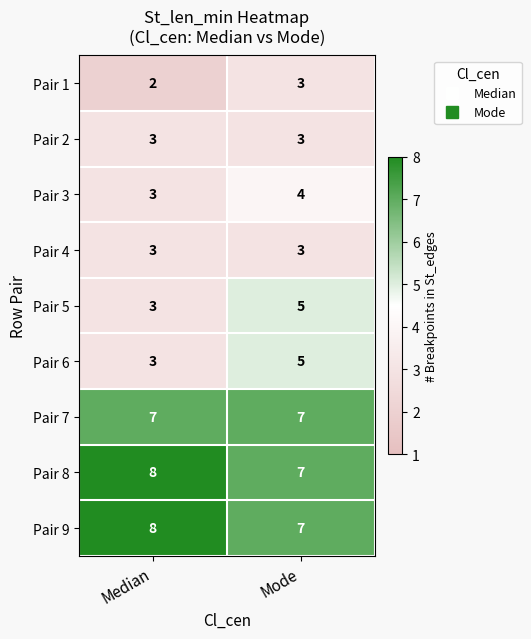

Reading left to right, what are all the values shown in this chart?

Pair 1: Median=2	Mode=3
Pair 2: Median=3	Mode=3
Pair 3: Median=3	Mode=4
Pair 4: Median=3	Mode=3
Pair 5: Median=3	Mode=5
Pair 6: Median=3	Mode=5
Pair 7: Median=7	Mode=7
Pair 8: Median=8	Mode=7
Pair 9: Median=8	Mode=7